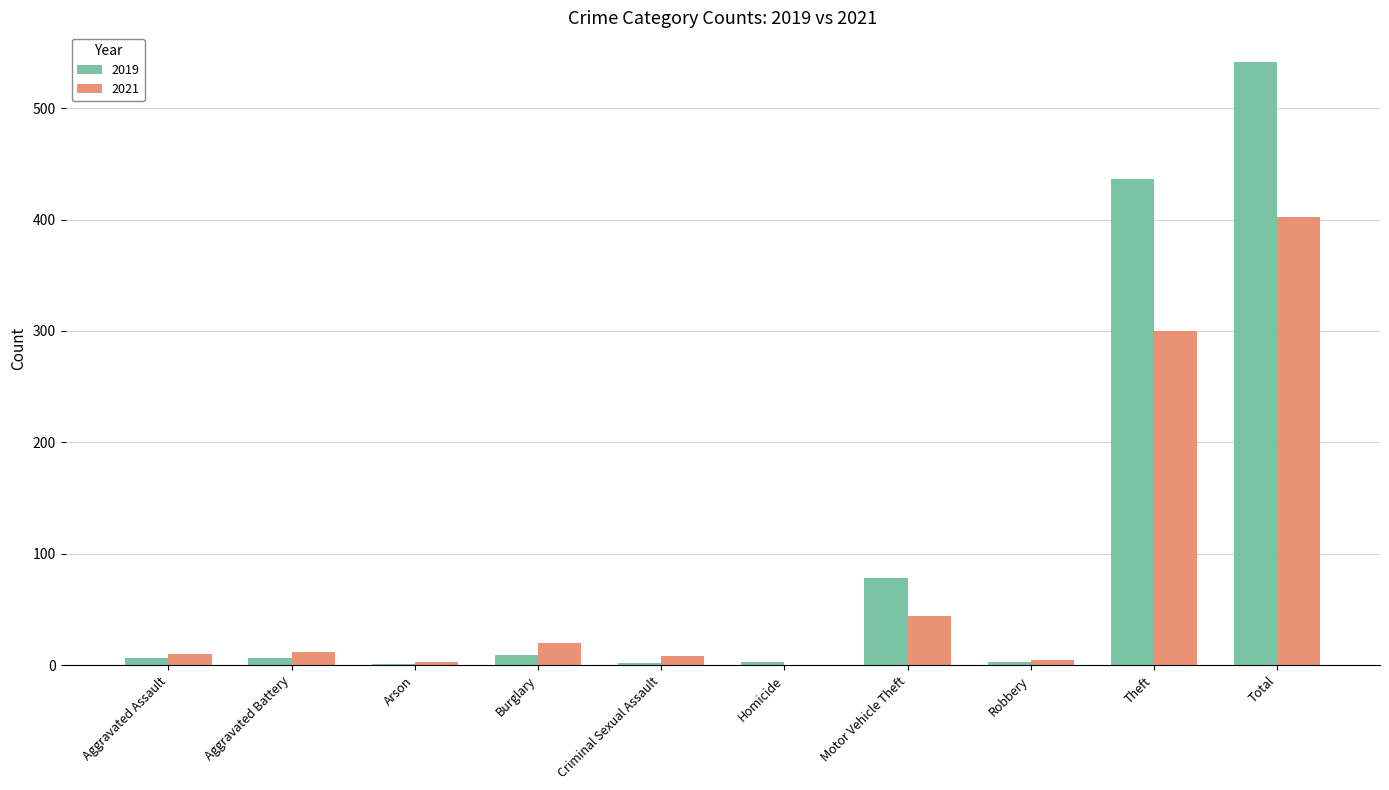

Which category has the highest value in the 2021 series?

Total